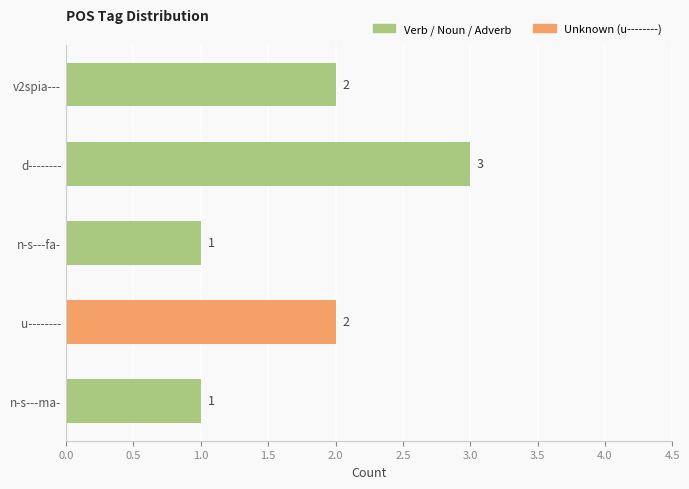

What value does the data have at n-s---ma-?

1